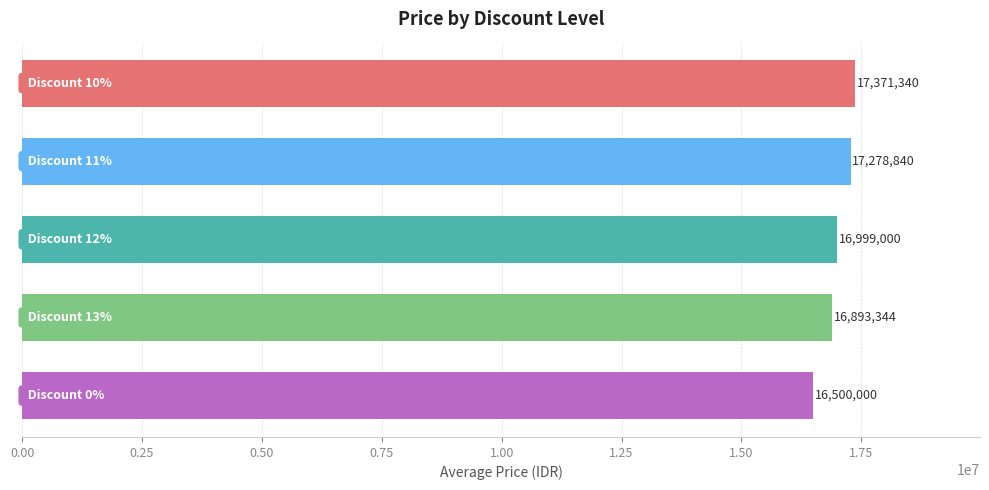

What is the smallest value displayed?

16500000